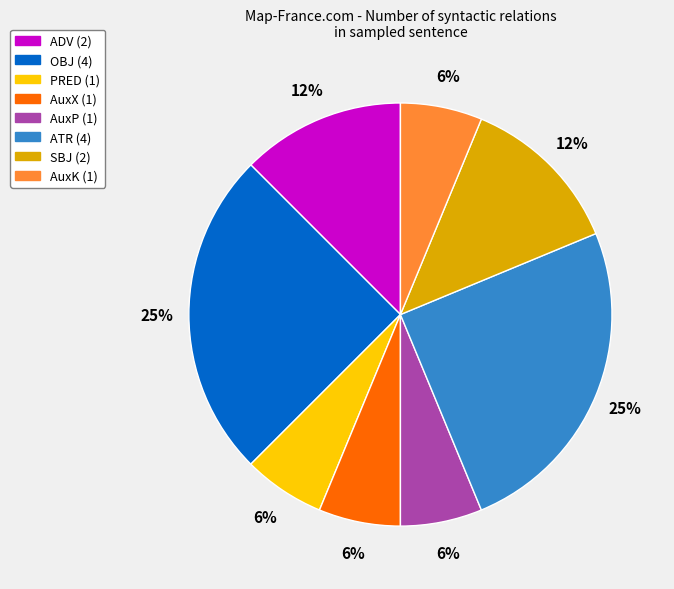

Do PRED and ADV together represent more than half of the pie?

No